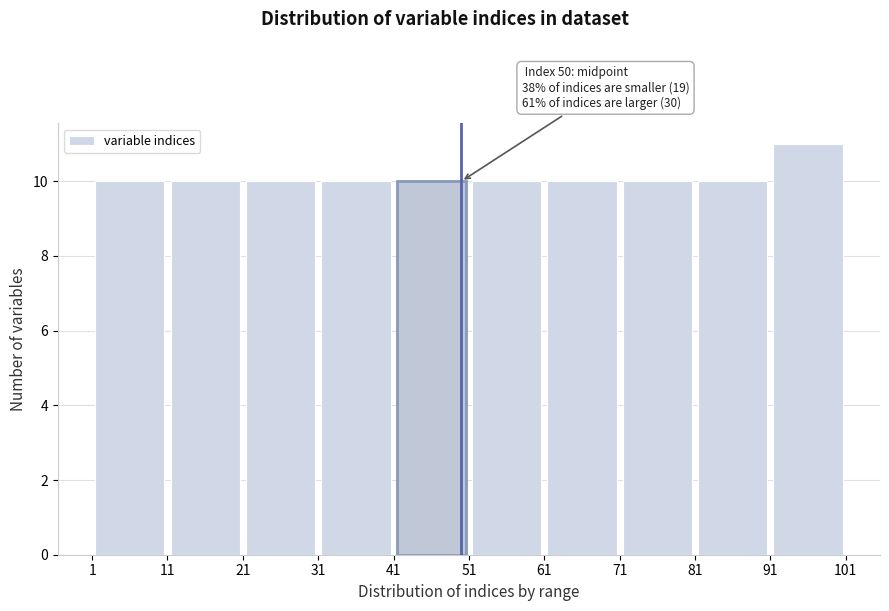

Over which range of the x-axis is the bar tallest?

91 to 101